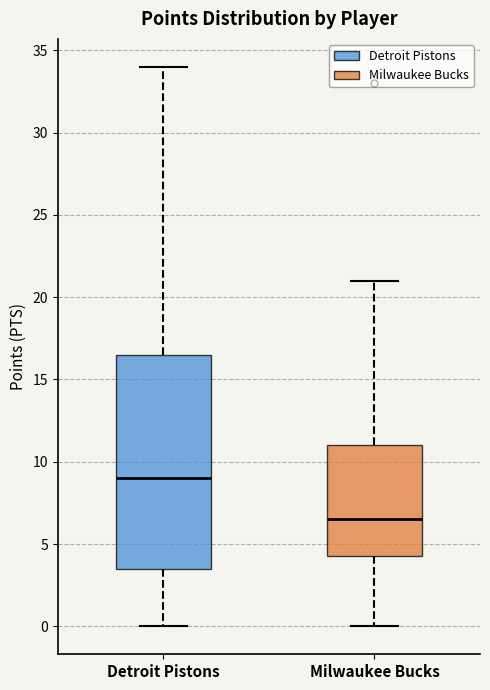

Which box has the highest median line?

Detroit Pistons